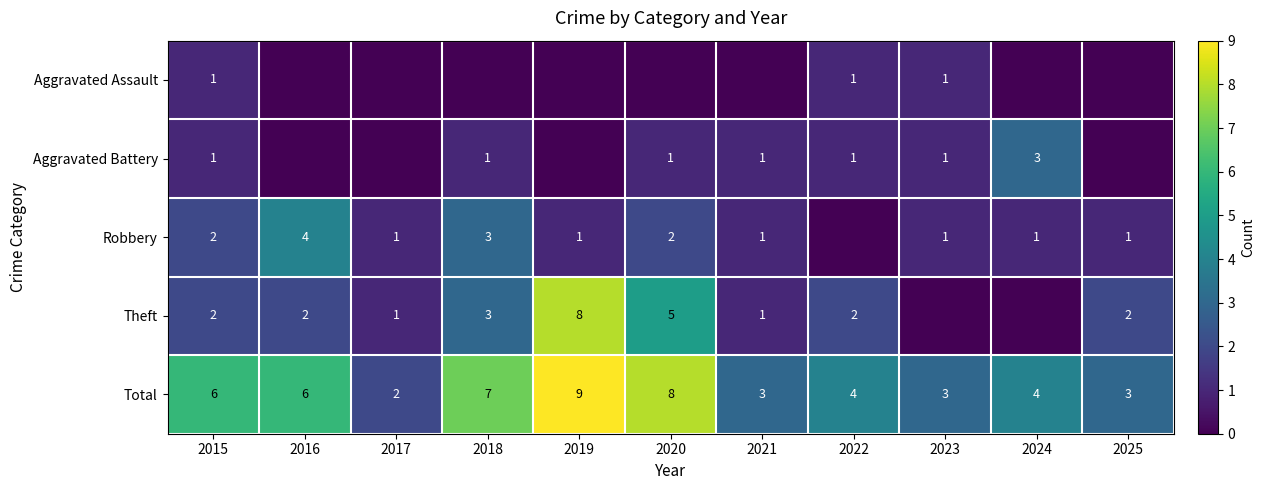

The value of Aggravated Assault at 2015 is 0. True or false?

False